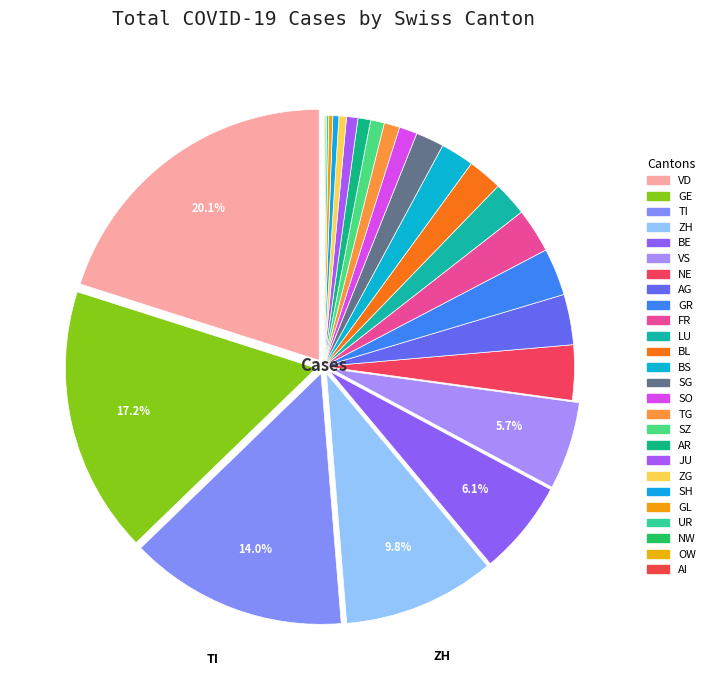

To the nearest percent, what is the difference between the largest and smallest slice percentages?

20%